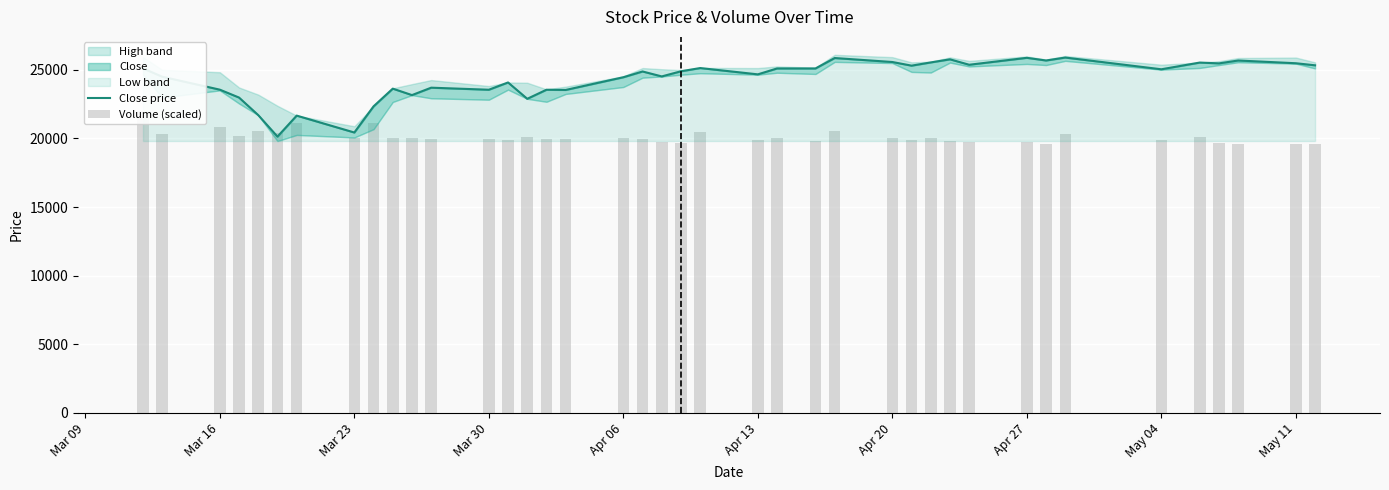

What is the sum of all Volume (scaled) values?

803883.9